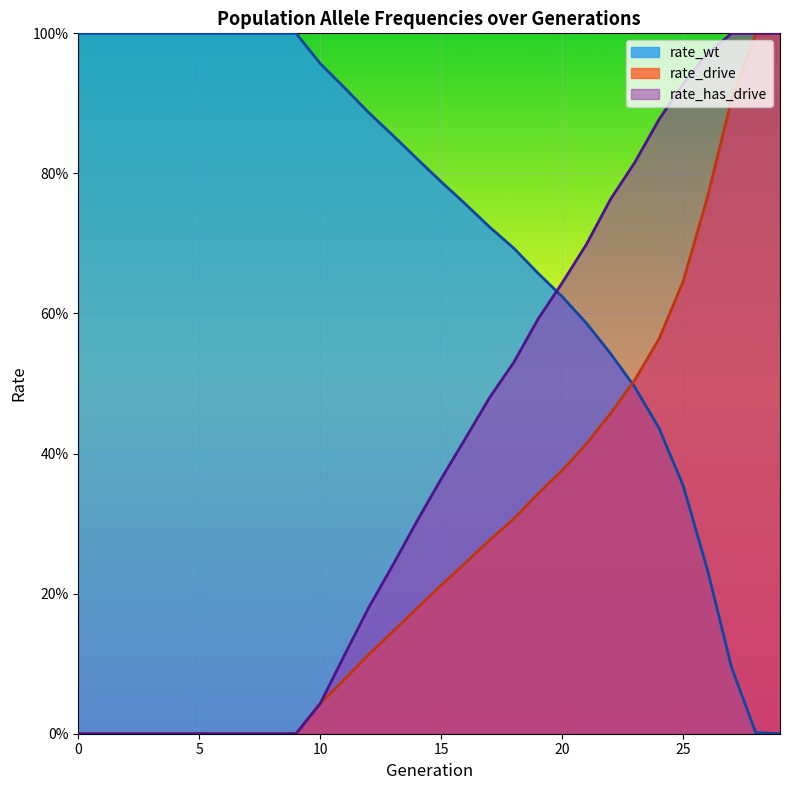

What is the sum of all rate_has_drive values?

12.0